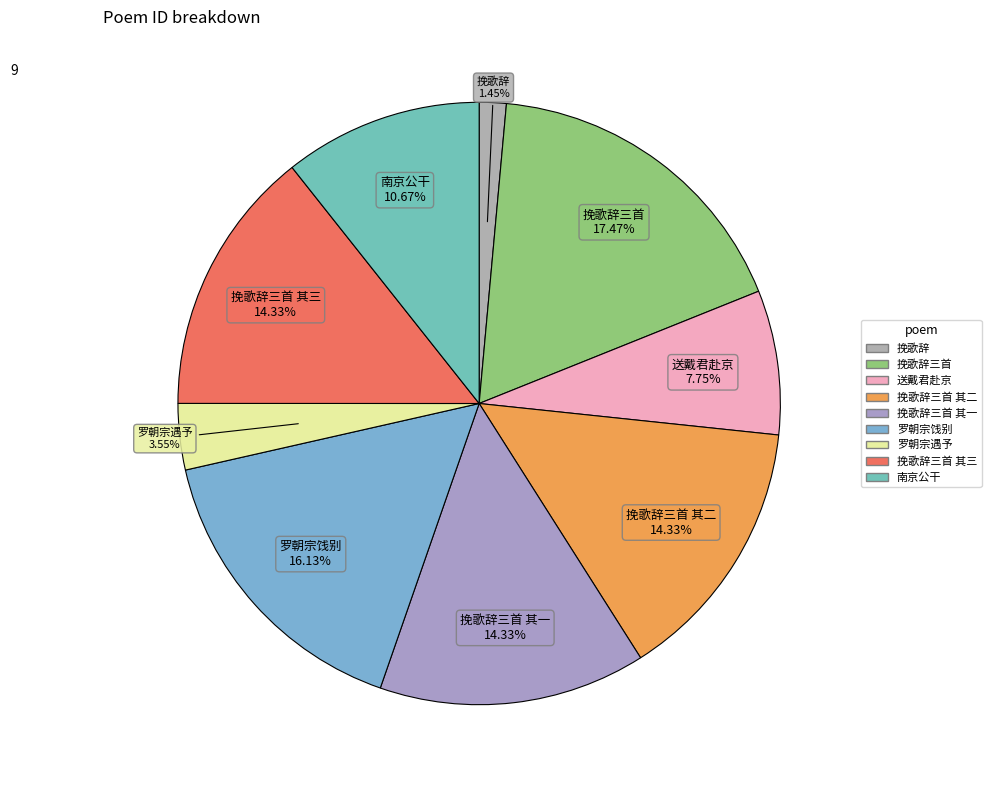

How many segments does this pie chart have?

9